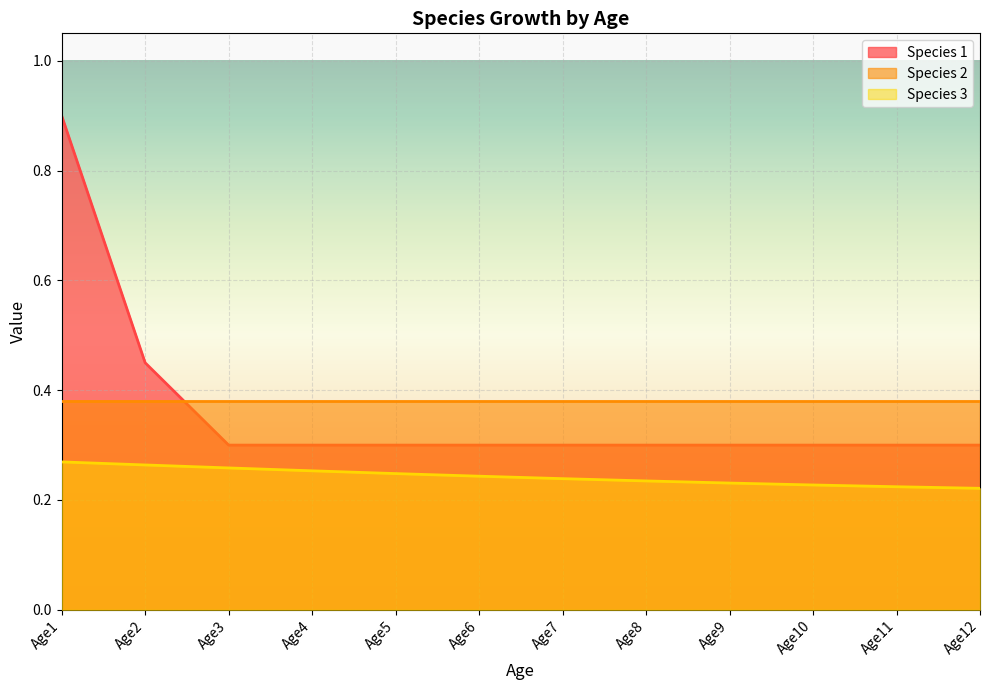

Between Age2 and Age8, which series saw the biggest shift?

Species 1